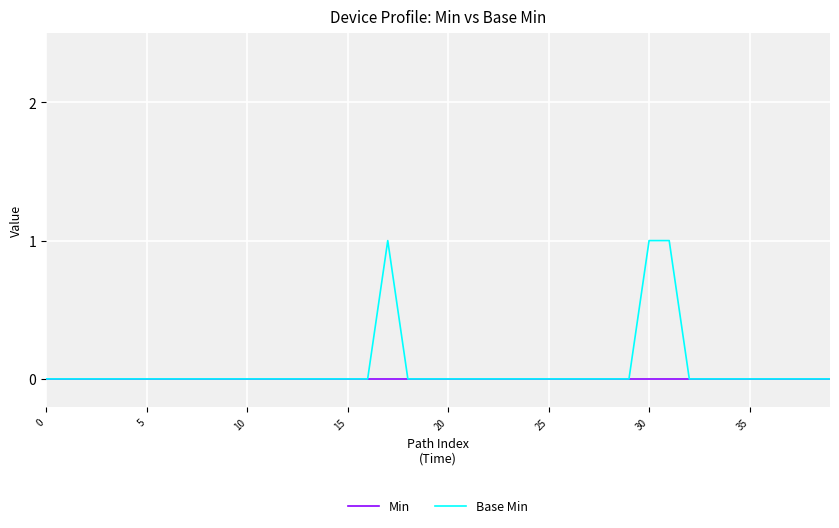

Rank the series by their maximum value, from lowest to highest.

Min, Base Min